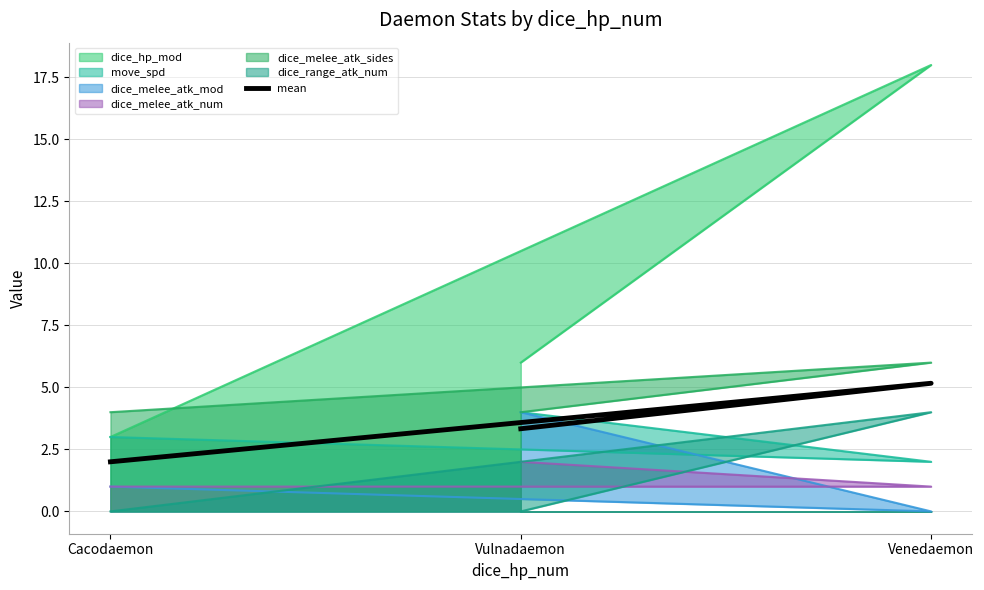

What is the approximate value at Vulnadaemon?

3.3